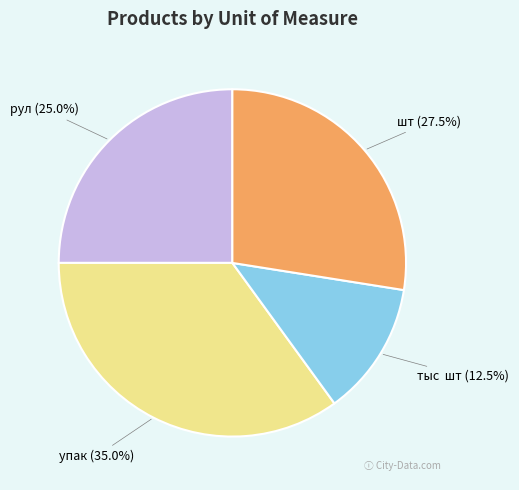

Is there any slice that represents more than half of the pie?

No